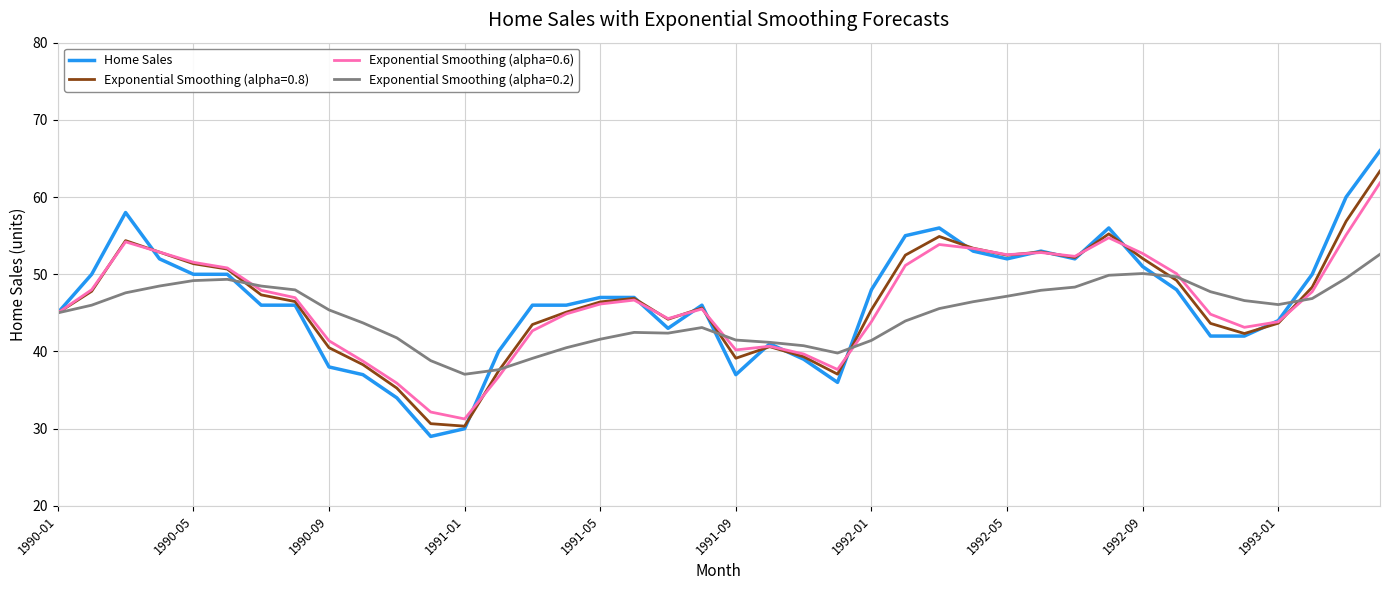

What is the minimum value for Exponential Smoothing (alpha=0.8)?

30.3